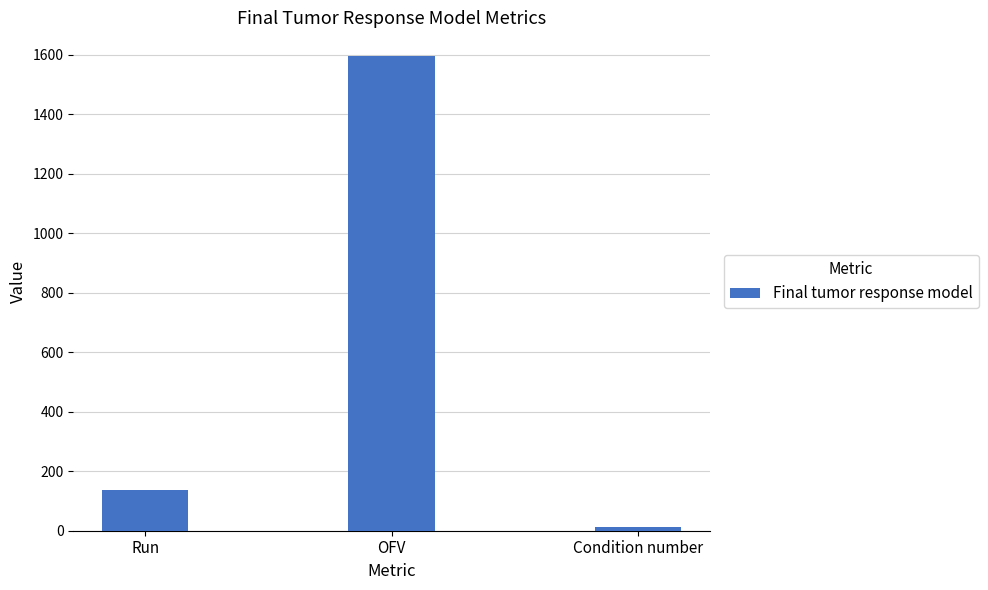

What value does the data have at Condition number?

13.2